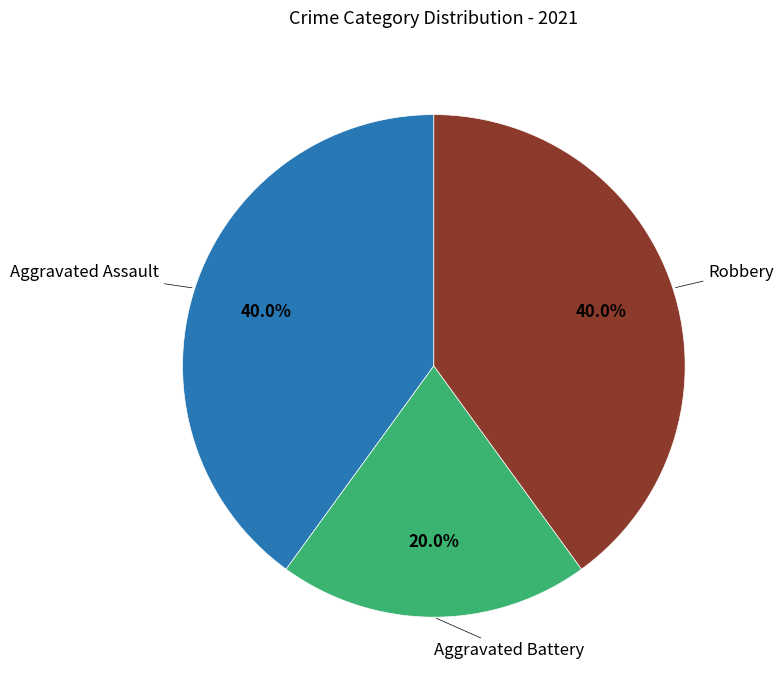

To the nearest percent, what is the difference between the largest and smallest slice percentages?

20%